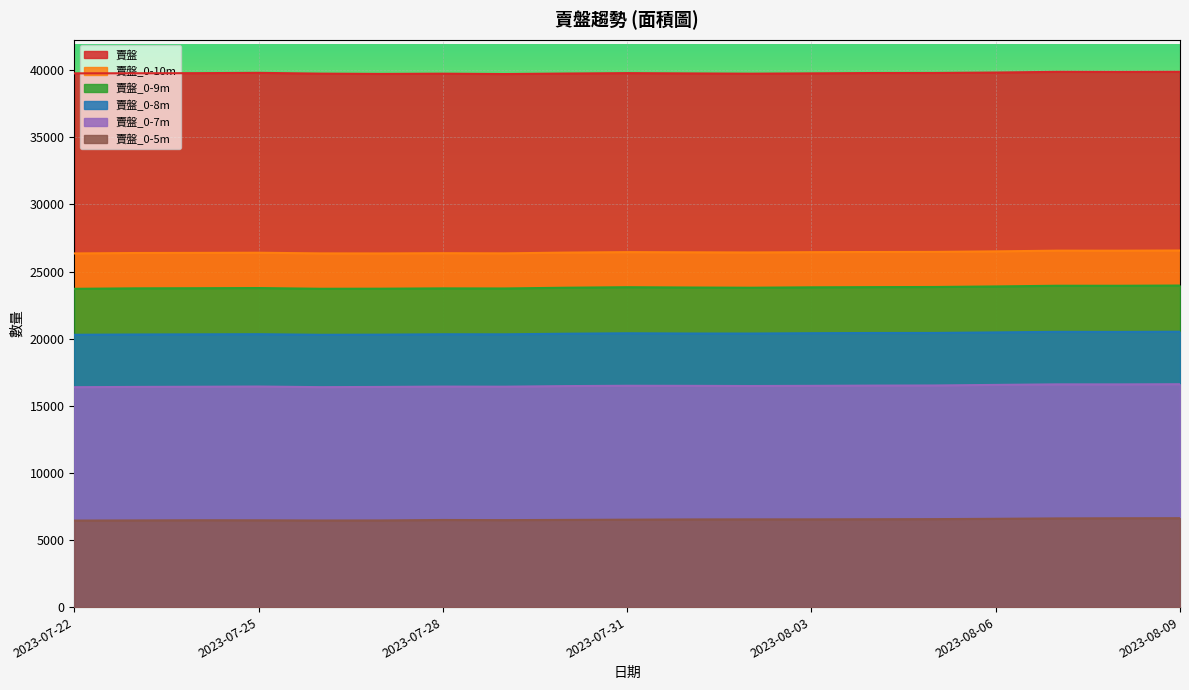

How many data points in 賣盤 are less than 39769?

9